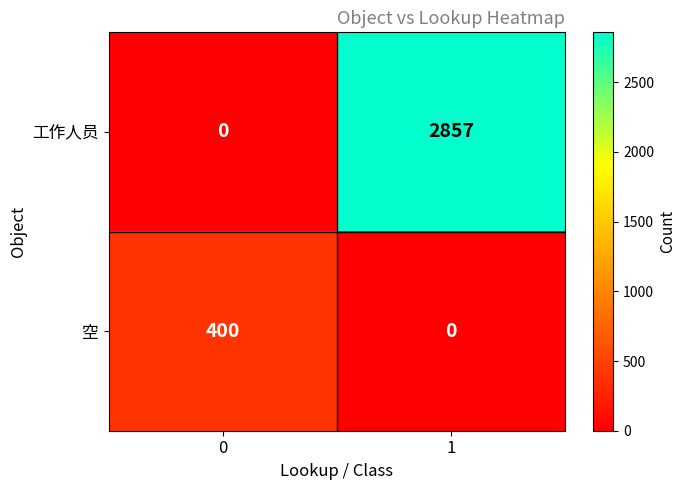

Rank the series at 0 from lowest to highest value.

工作人员, 空